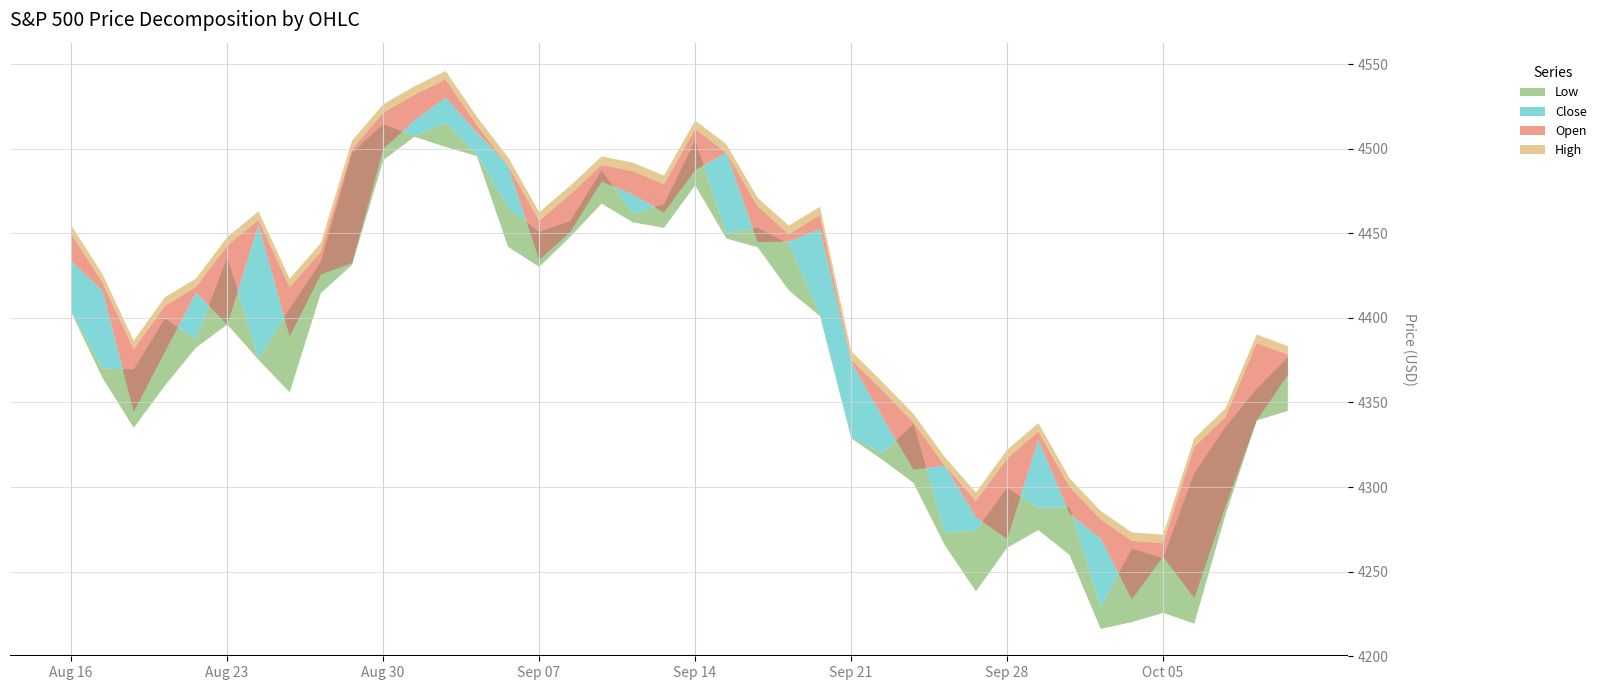

True or false: High has a value of 4449.9 at Aug 16.

True